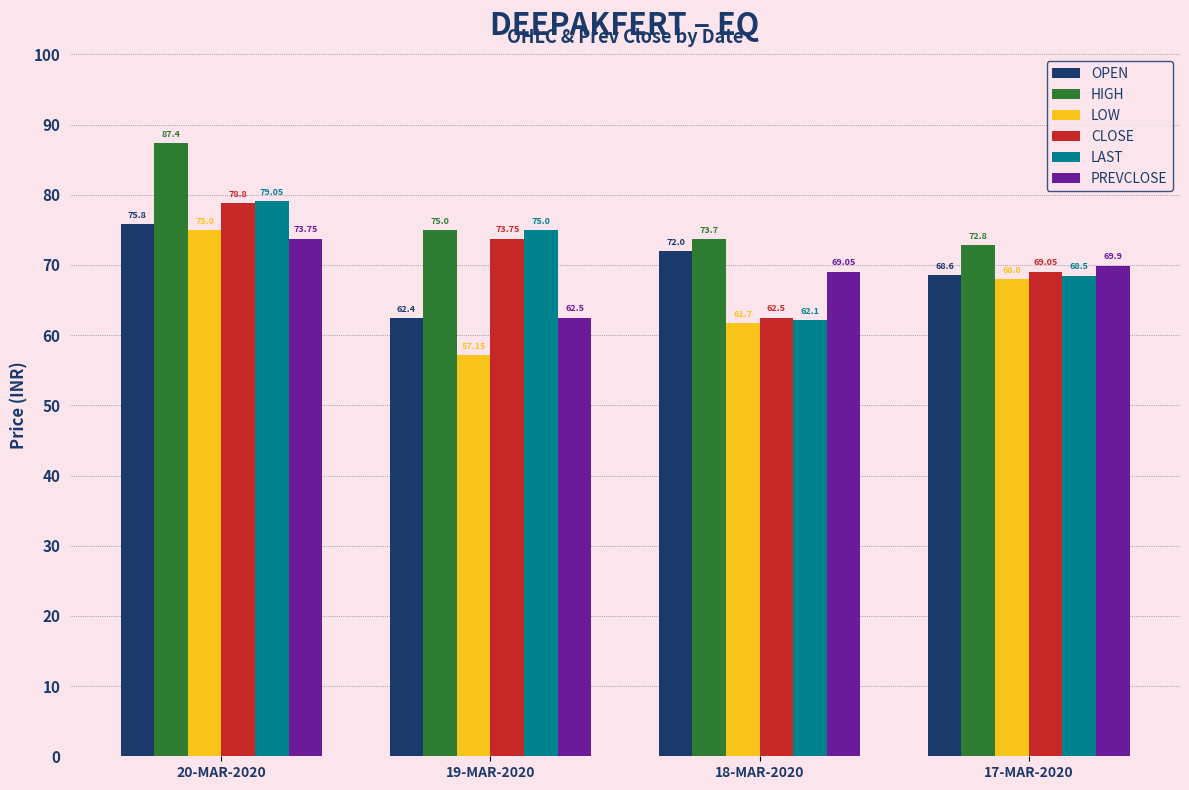

What is the sum of the LOW values at 17-MAR-2020 and 18-MAR-2020?

129.7